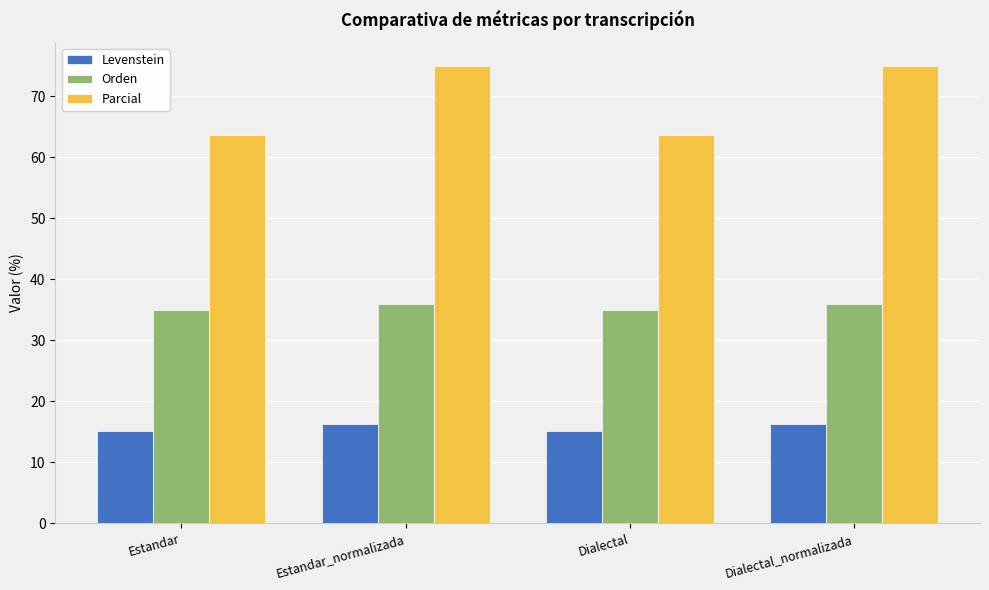

What is the smallest value displayed?

15.1